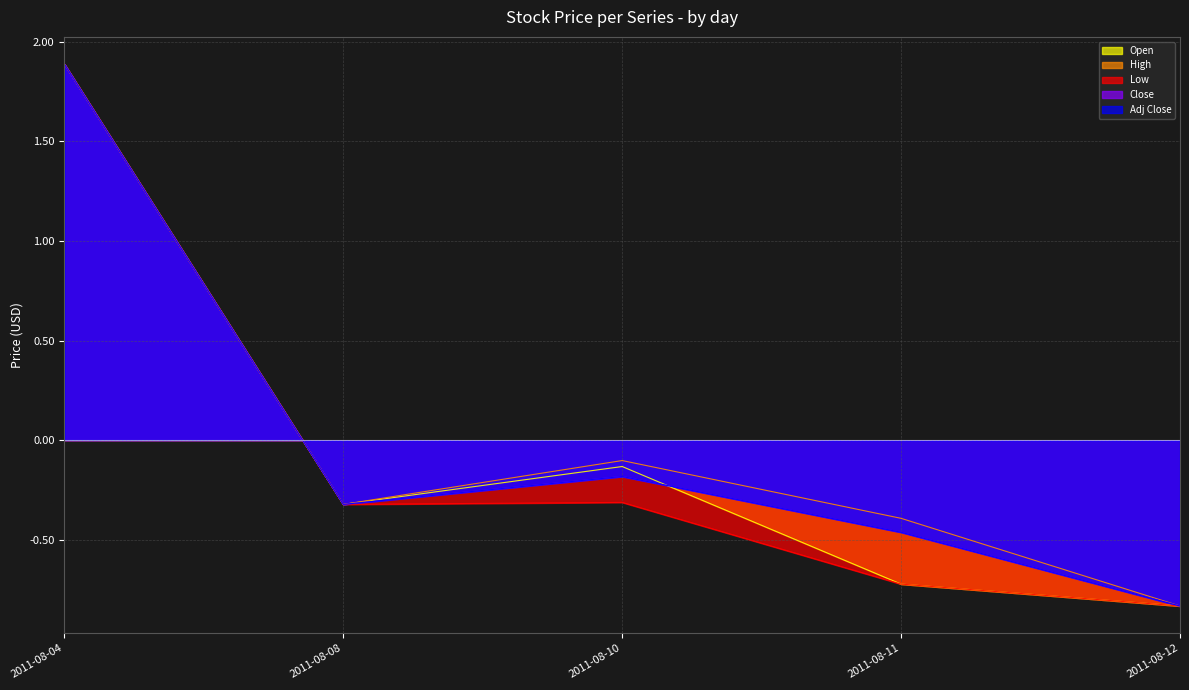

What is the value of the Adj Close point at the 2nd from the left?

-0.3